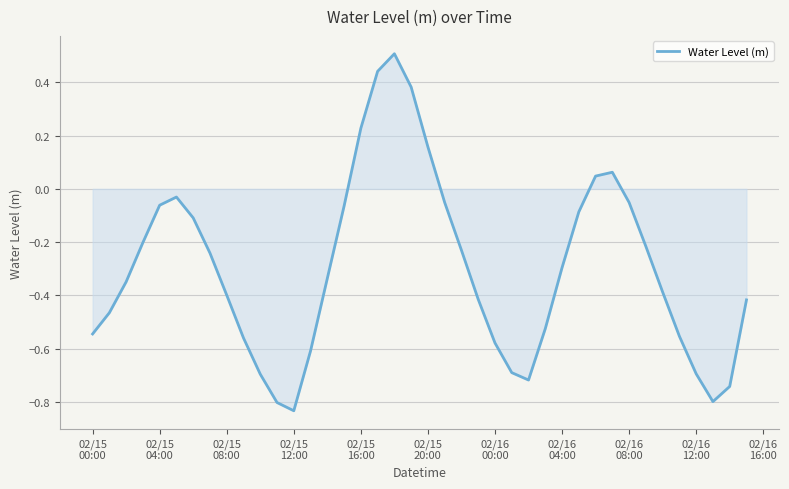

What is the maximum value shown in the chart?

0.5